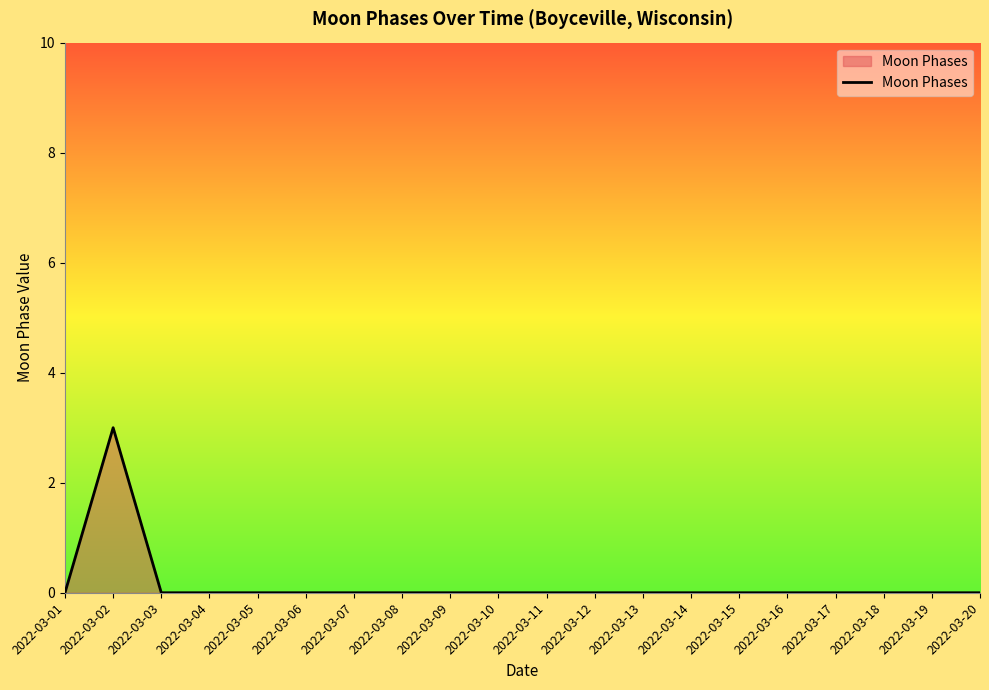

How many lines are shown in the chart?

1